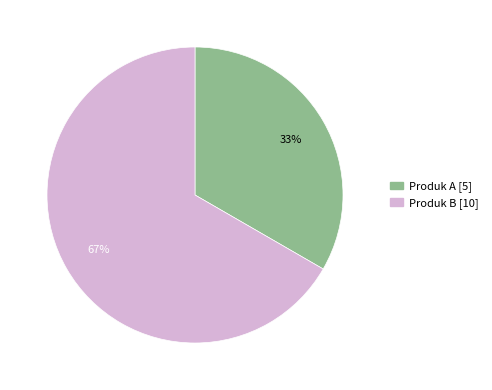

The Produk A slice represents 33% of the pie. True or false?

True